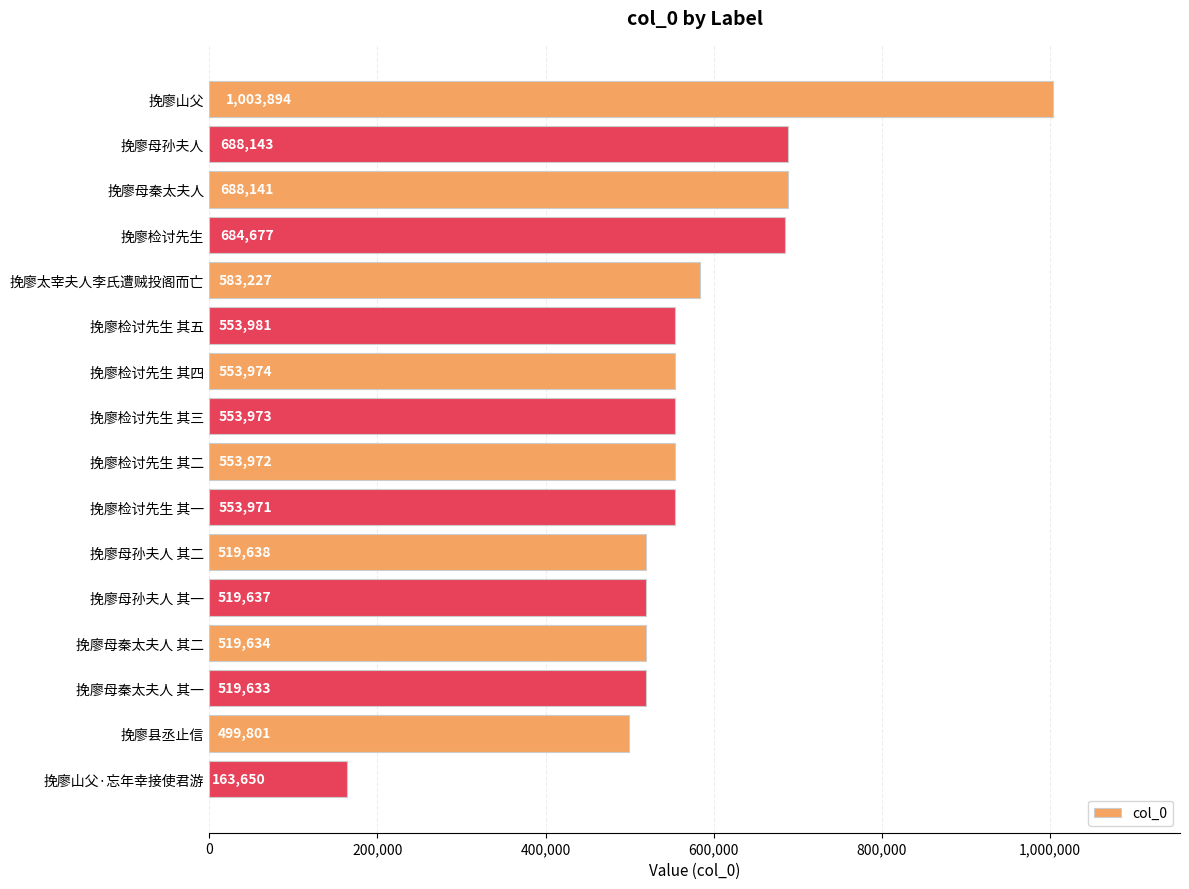

Reading top to bottom, list all the values displayed in this chart.

挽廖山父=1003894	挽廖母孙夫人=688143	挽廖母秦太夫人=688141	挽廖检讨先生=684677	挽廖太宰夫人李氏遭贼投阁而亡=583227	挽廖检讨先生 其五=553981	挽廖检讨先生 其四=553974	挽廖检讨先生 其三=553973	挽廖检讨先生 其二=553972	挽廖检讨先生 其一=553971	挽廖母孙夫人 其二=519638	挽廖母孙夫人 其一=519637	挽廖母秦太夫人 其二=519634	挽廖母秦太夫人 其一=519633	挽廖县丞止信=499801	挽廖山父·忘年幸接使君游=163650